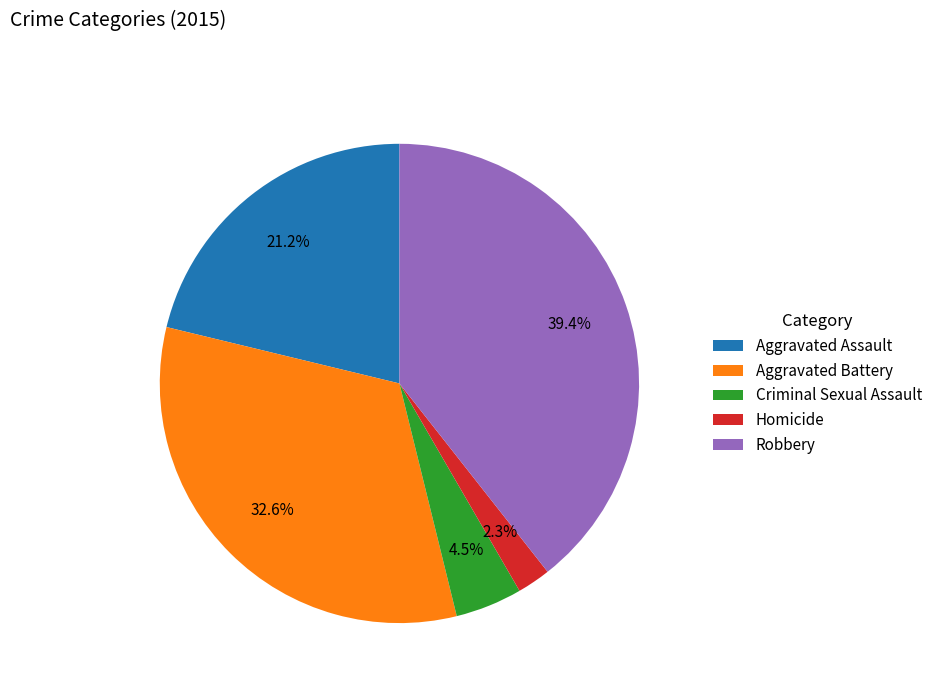

To the nearest percent, what is the difference between the Homicide and Criminal Sexual Assault slice percentages?

2%